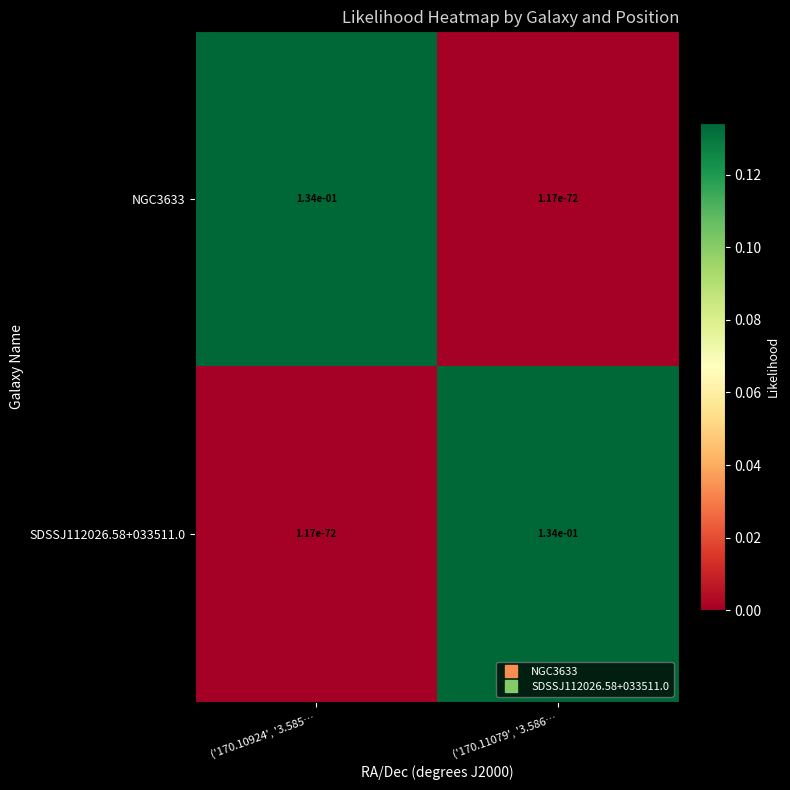

The NGC3633 series shows 0.0 at ('170.11079', '3.586…. True or false?

True